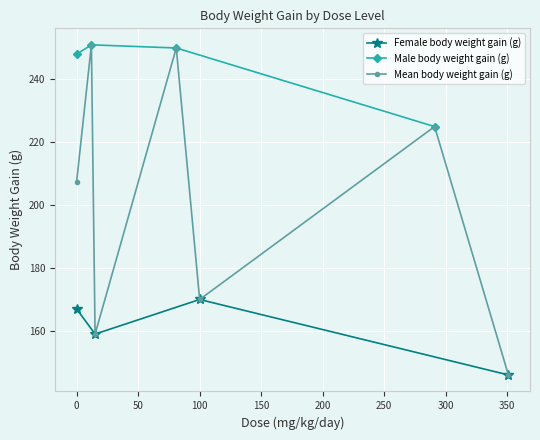

Is it true that Female body weight gain (g) equals 66 at 0?

False